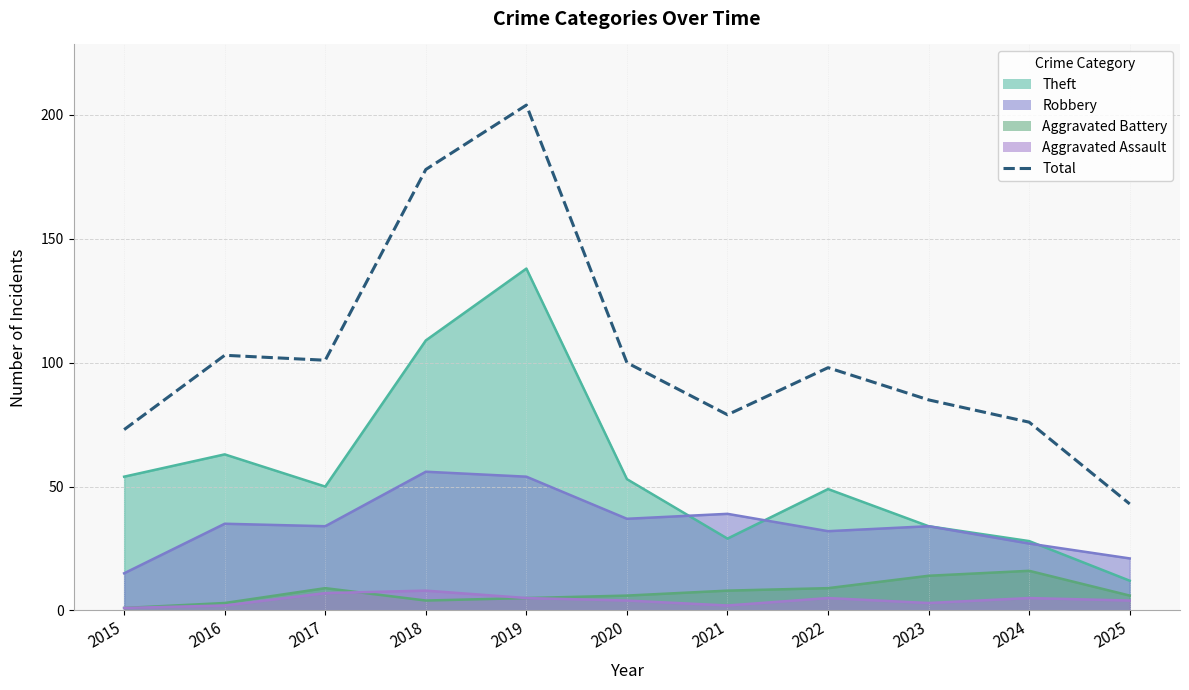

Read the value at 2020, to the nearest 10.

100